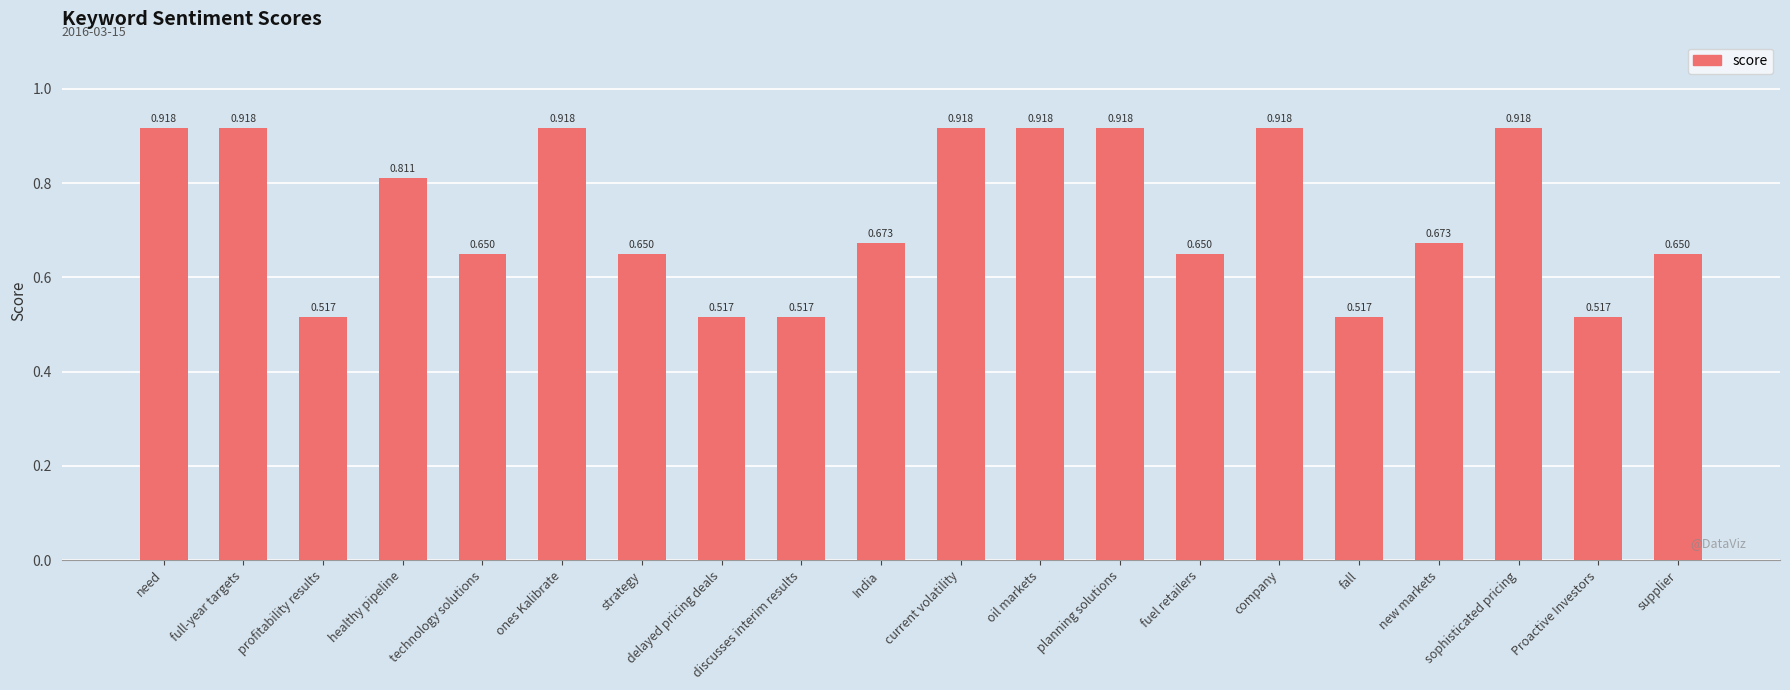

Between sophisticated pricing and fall, which is larger?

sophisticated pricing